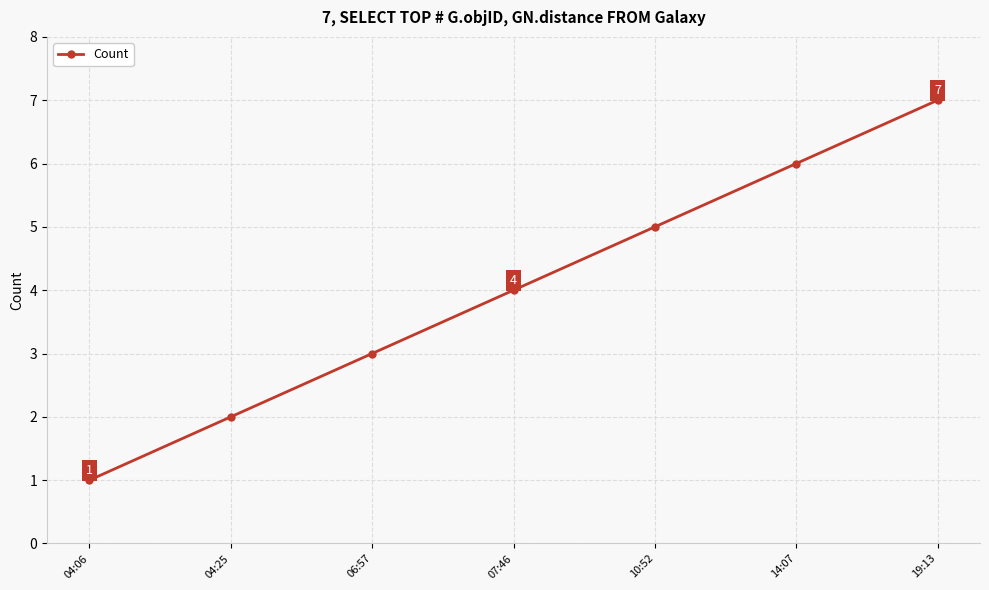

What is the difference between the maximum and second lowest values?

5